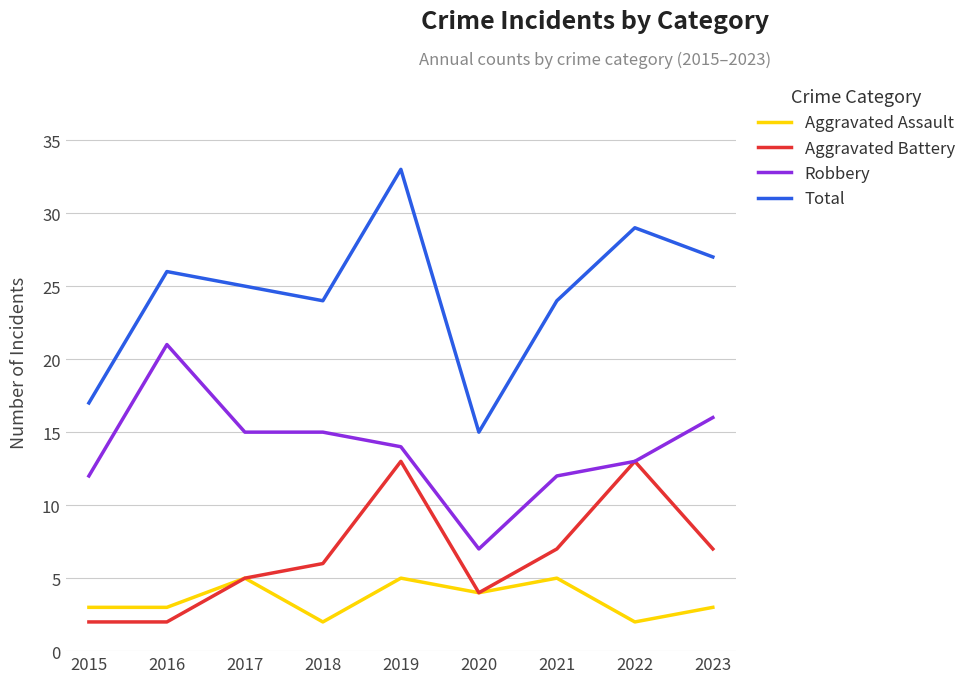

At which label does Robbery first exceed 14?

2016